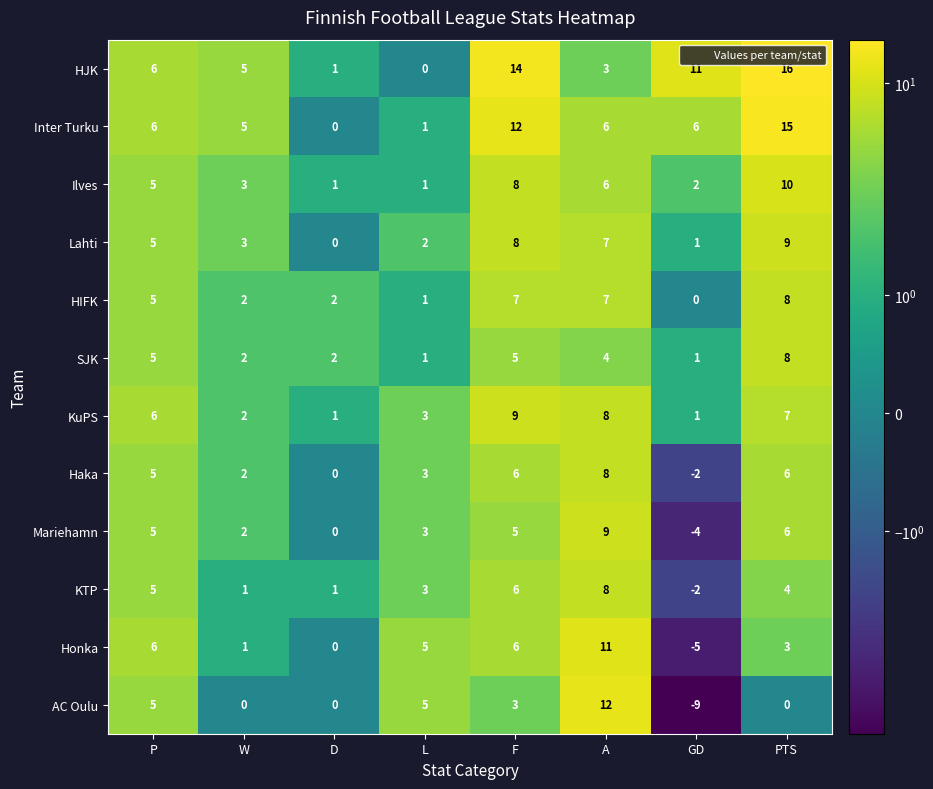

Which label corresponds to the largest value in the chart?

PTS